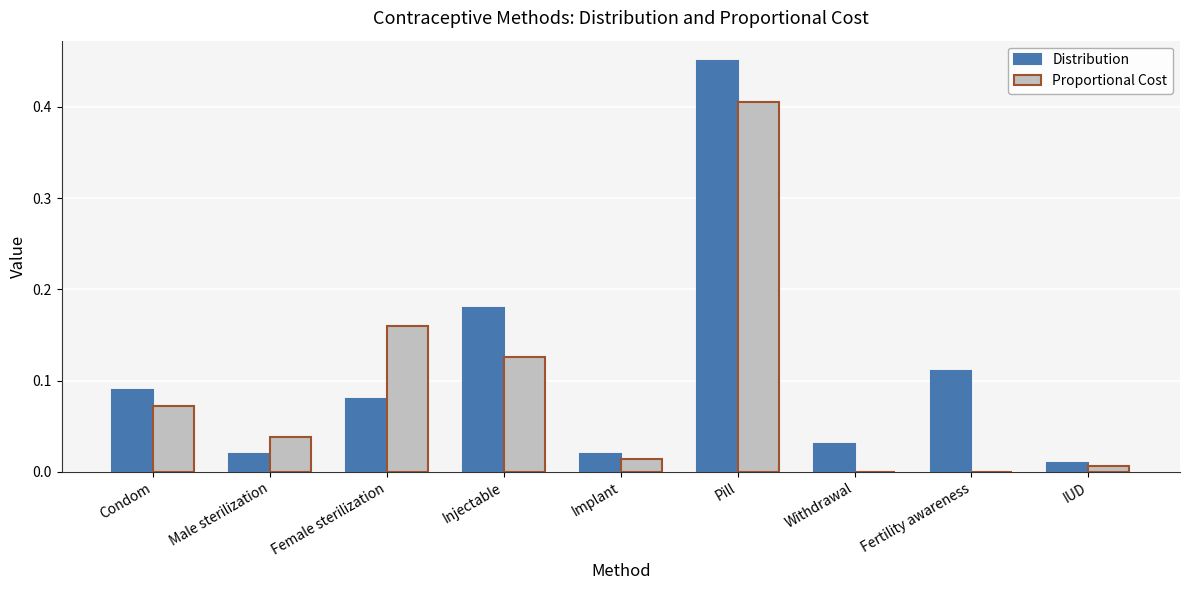

Between Condom and Pill, which series saw the biggest shift?

Distribution